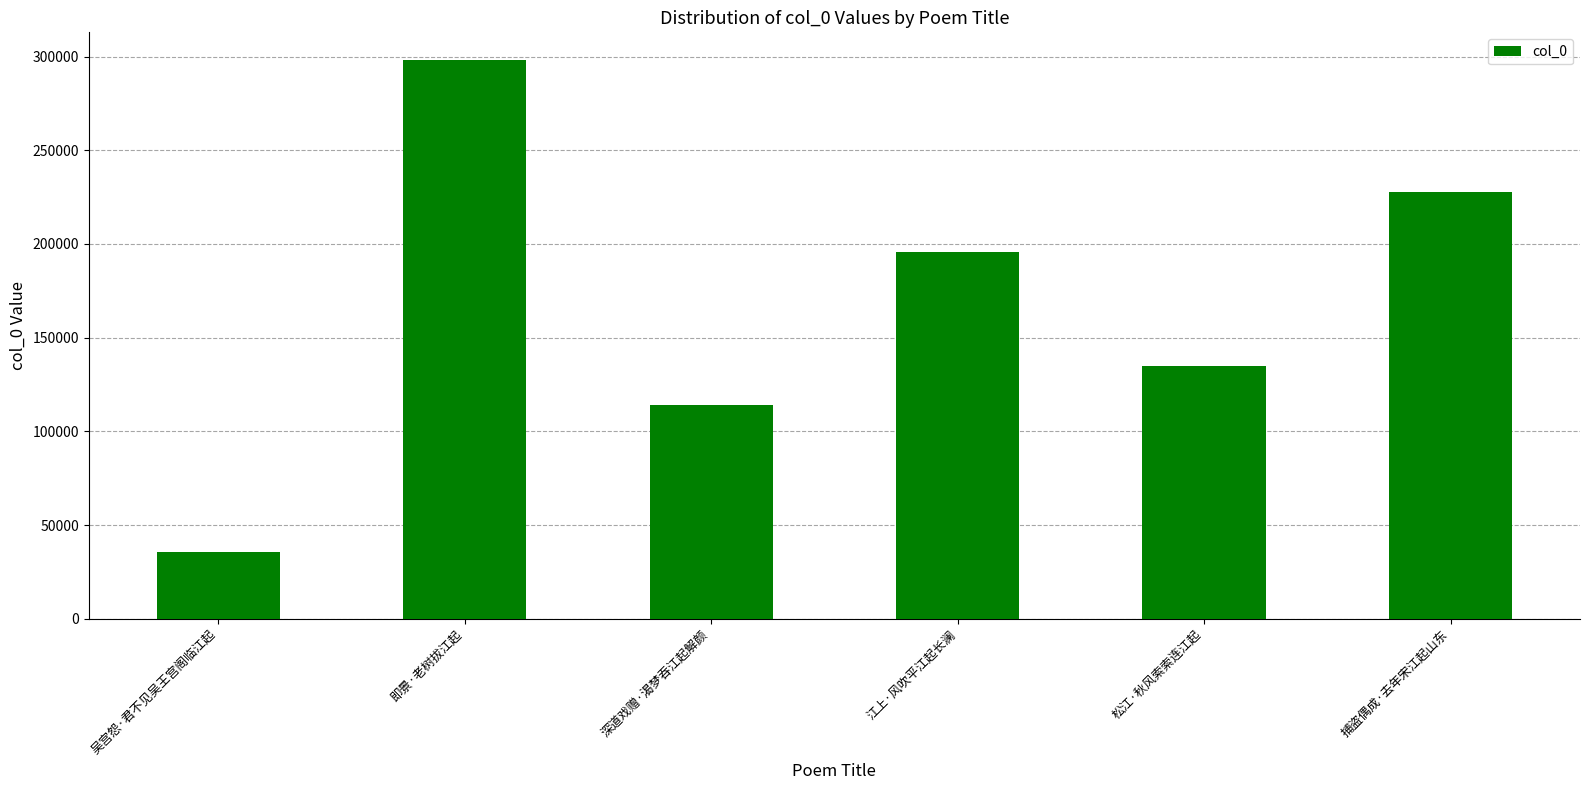

Does the chart contain any negative values?

No